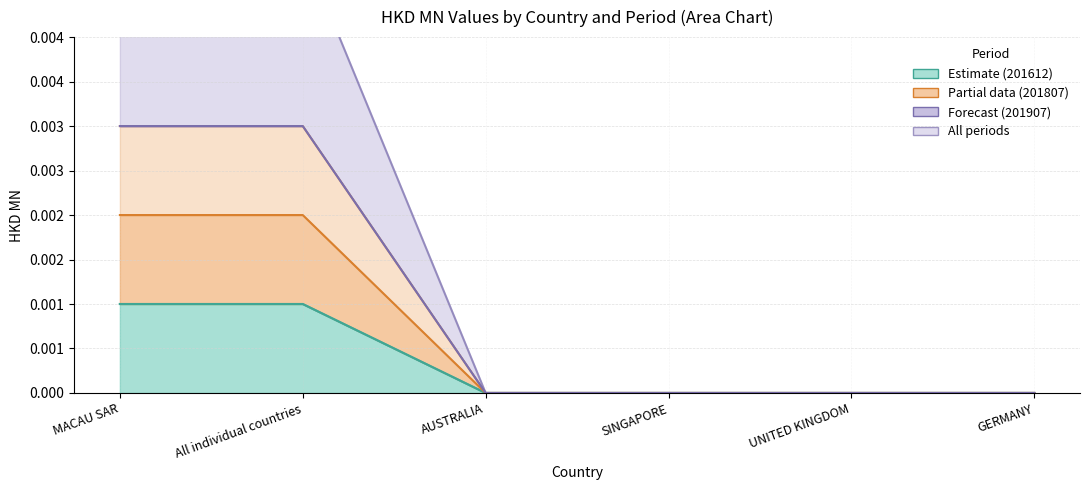

The value of 201807 at GERMANY is -0.0. True or false?

False